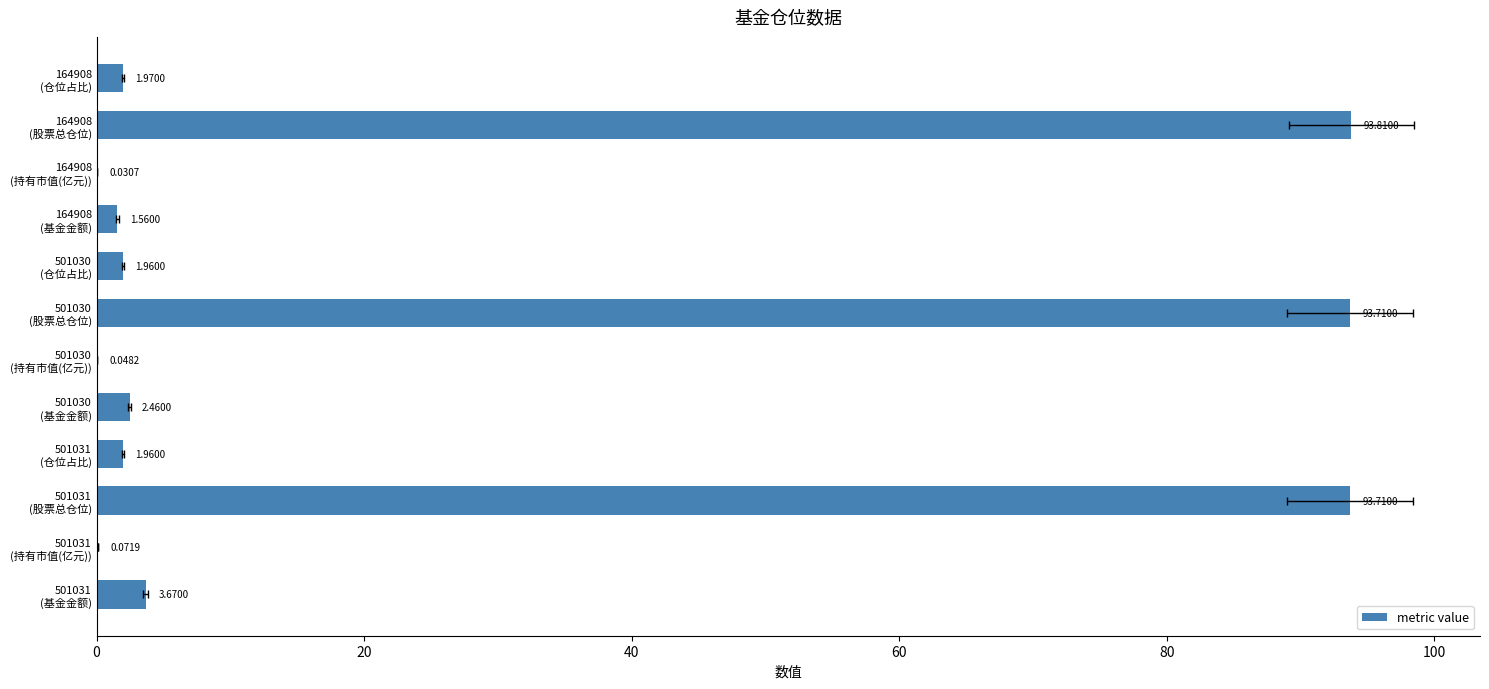

How many series are shown in this chart?

1